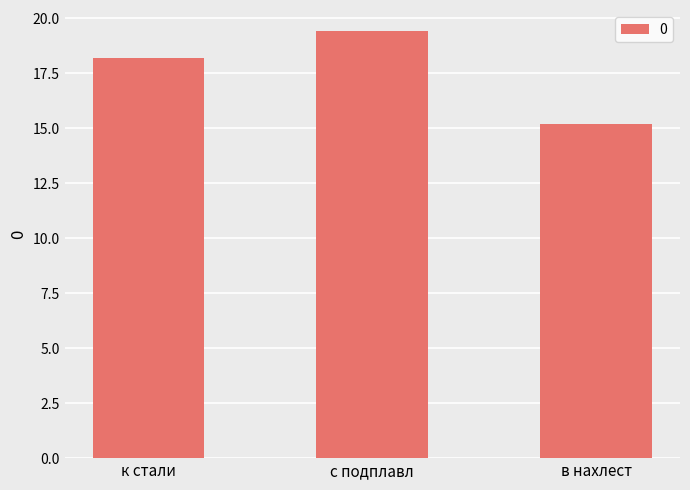

What is the sum of all values?

52.8